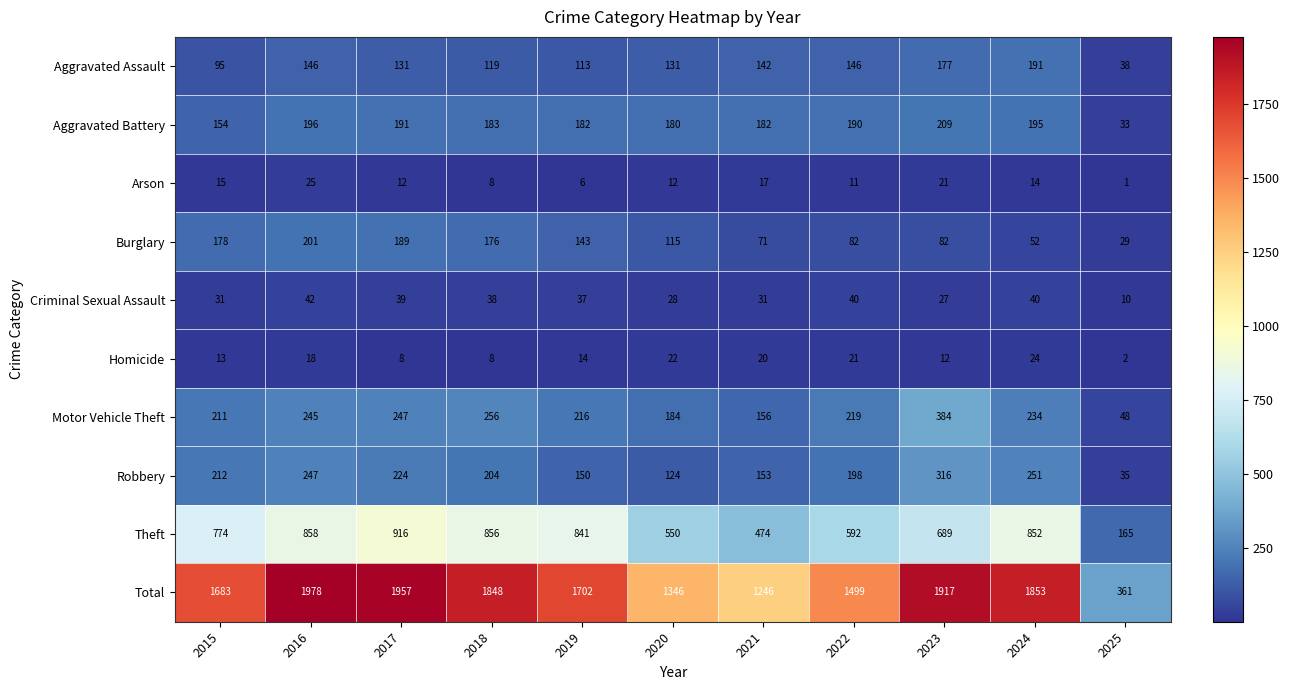

At how many categories does at least one series exceed 1126?

10